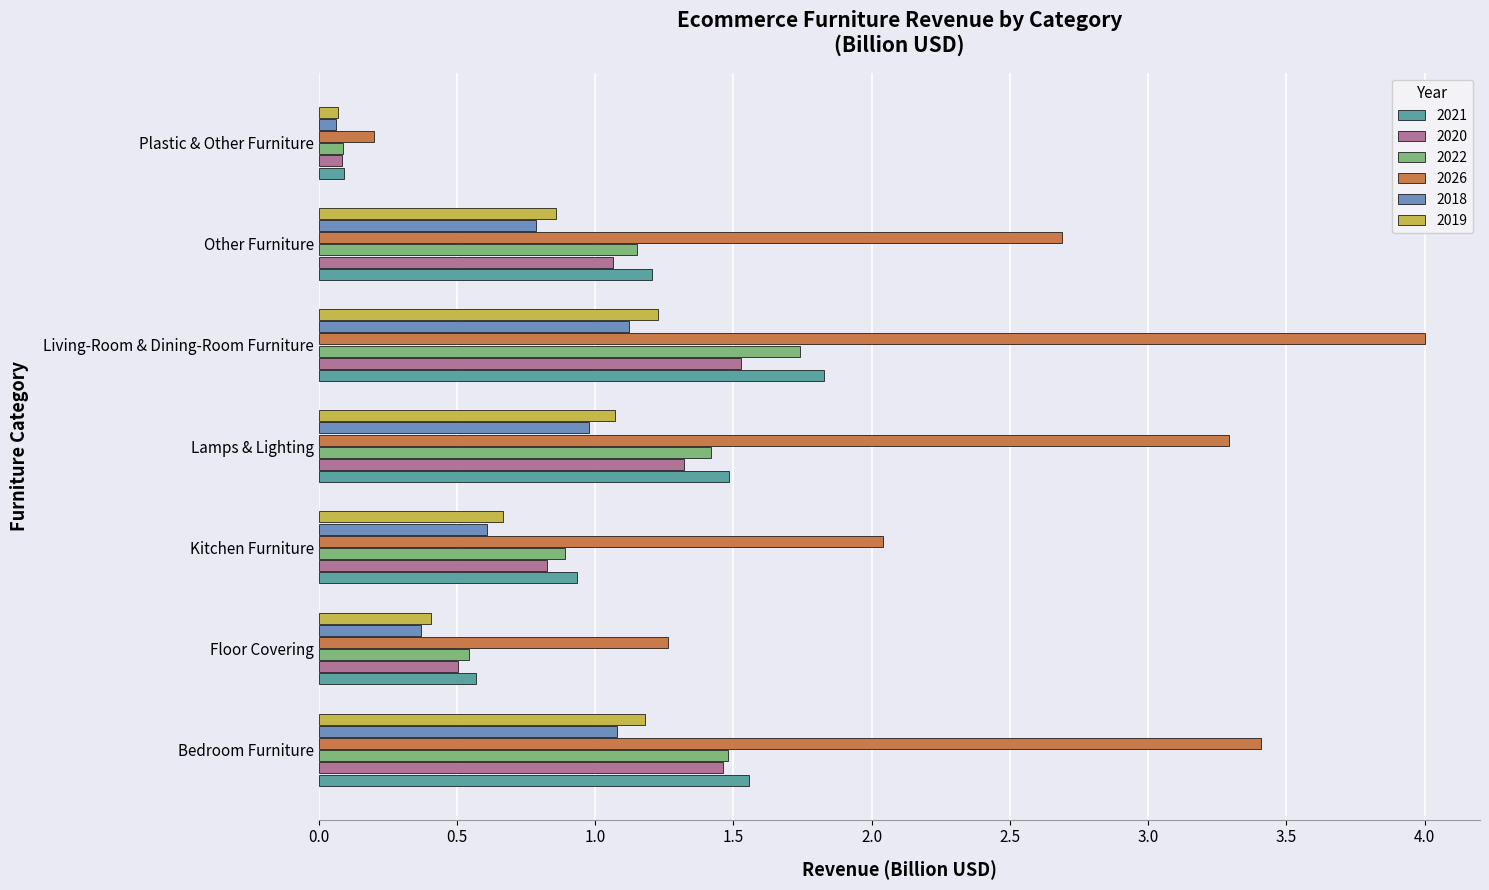

At which category is the sum across all series the highest?

Living-Room & Dining-Room Furniture